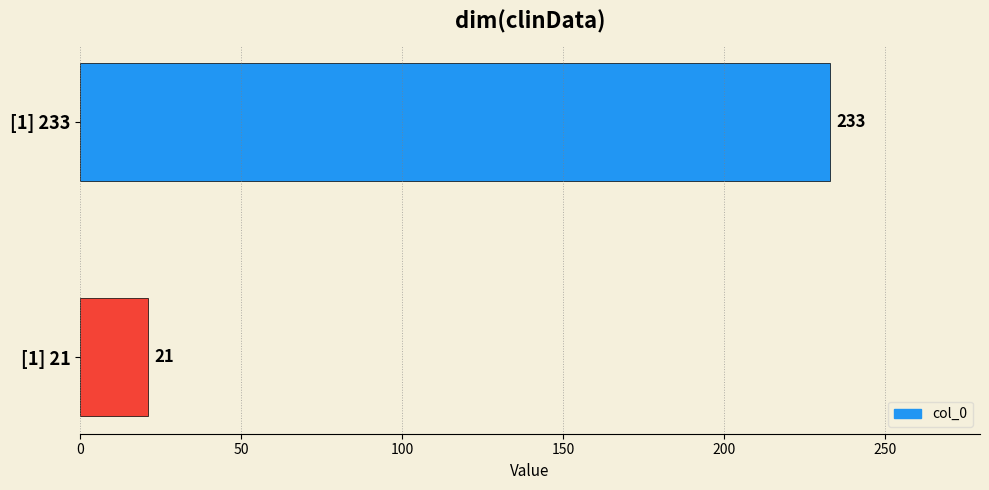

The chart shows a value of 30 at [1] 21. True or false?

False